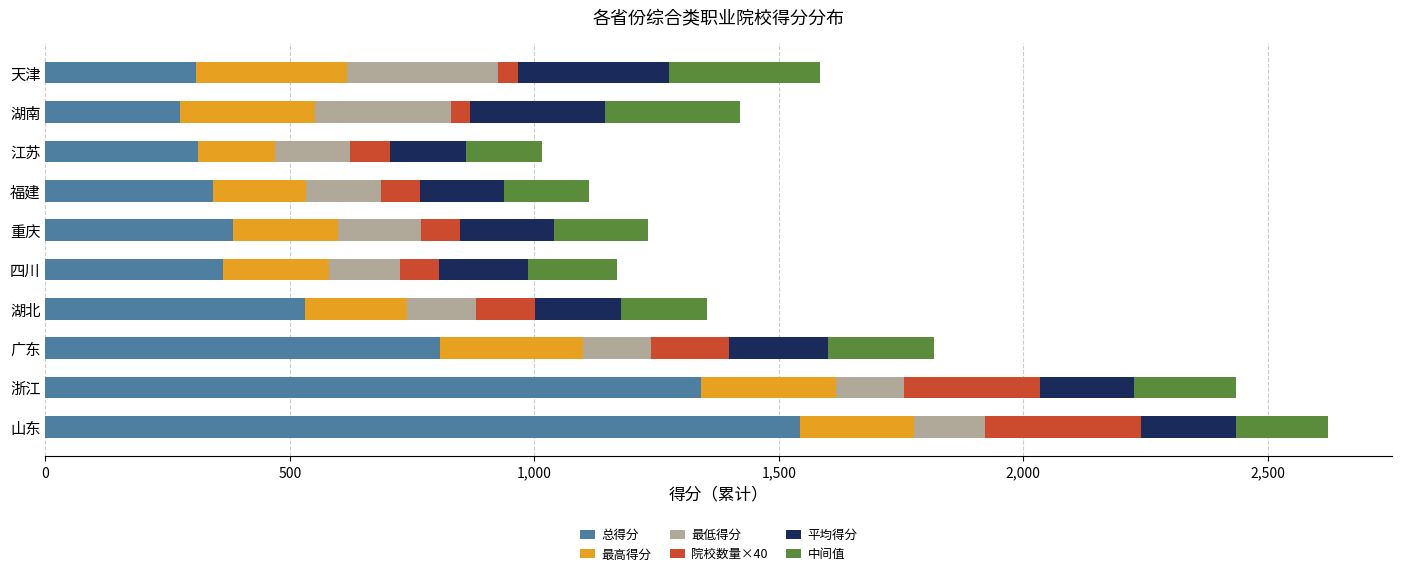

What is the lowest value of the 总得分 series?

276.2